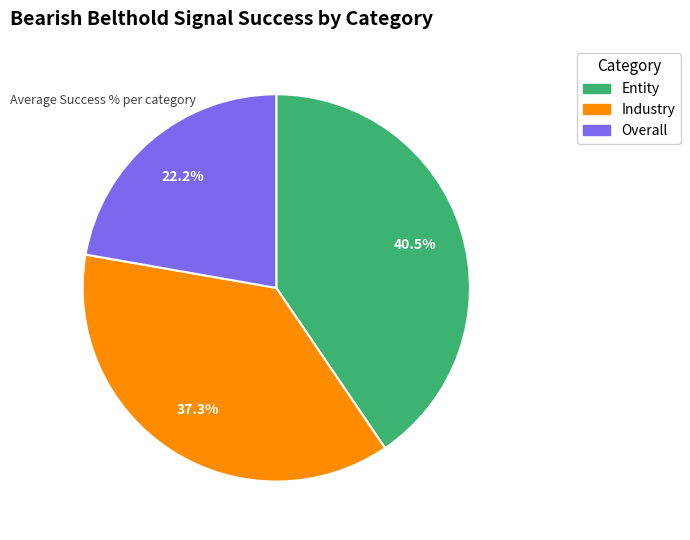

Combined, what portion of the pie is Overall and Entity?

62.7%